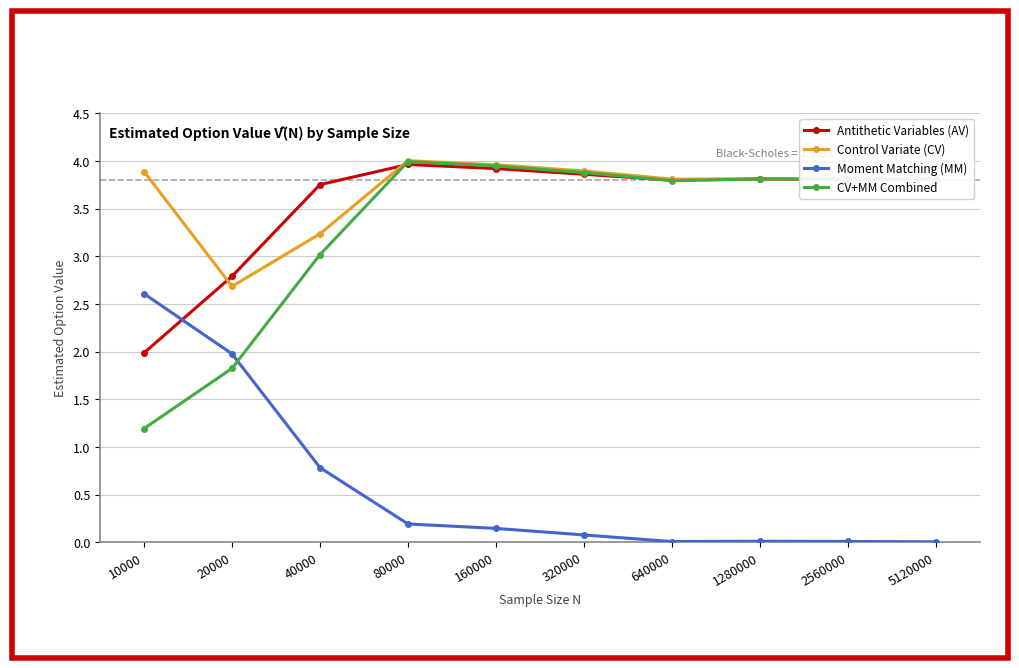

Is the value of CV+MM Combined at 2560000 greater than the value of Antithetic Variables (AV) at 80000?

No